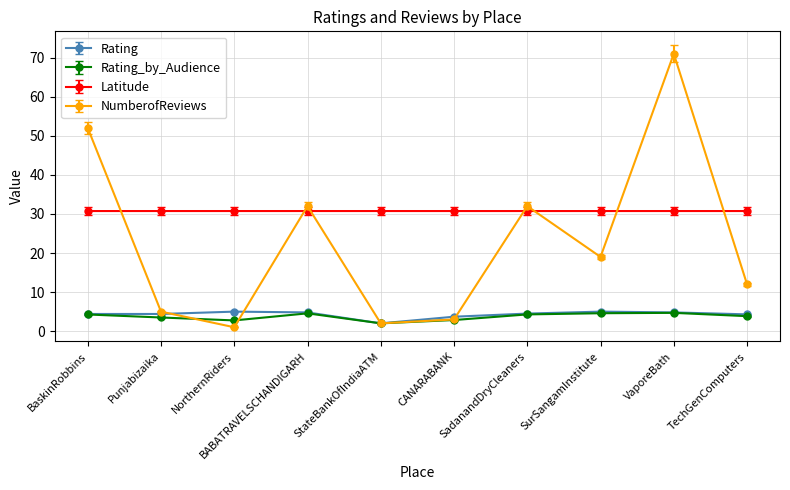

Which series changed the most between BaskinRobbins and NorthernRiders?

NumberofReviews